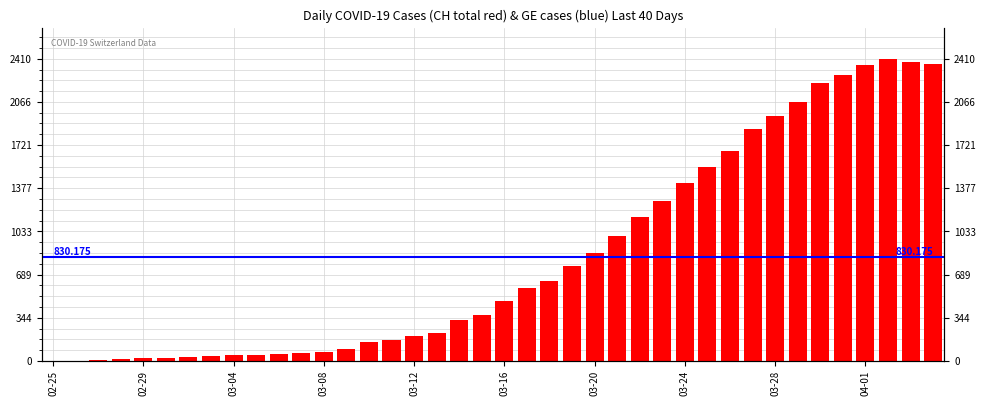

Does the chart contain stacked bars?

No